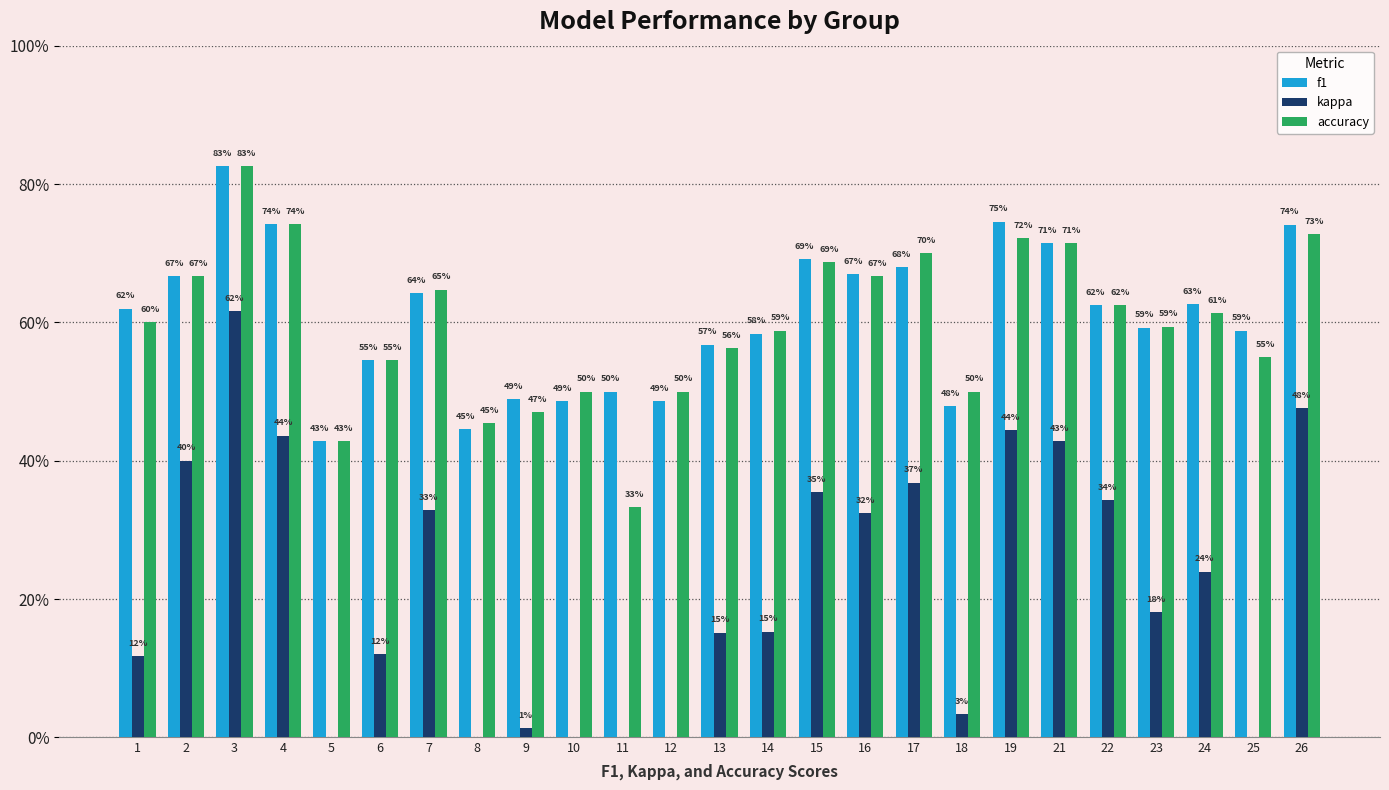

The kappa series shows 0.2 at 1. True or false?

False